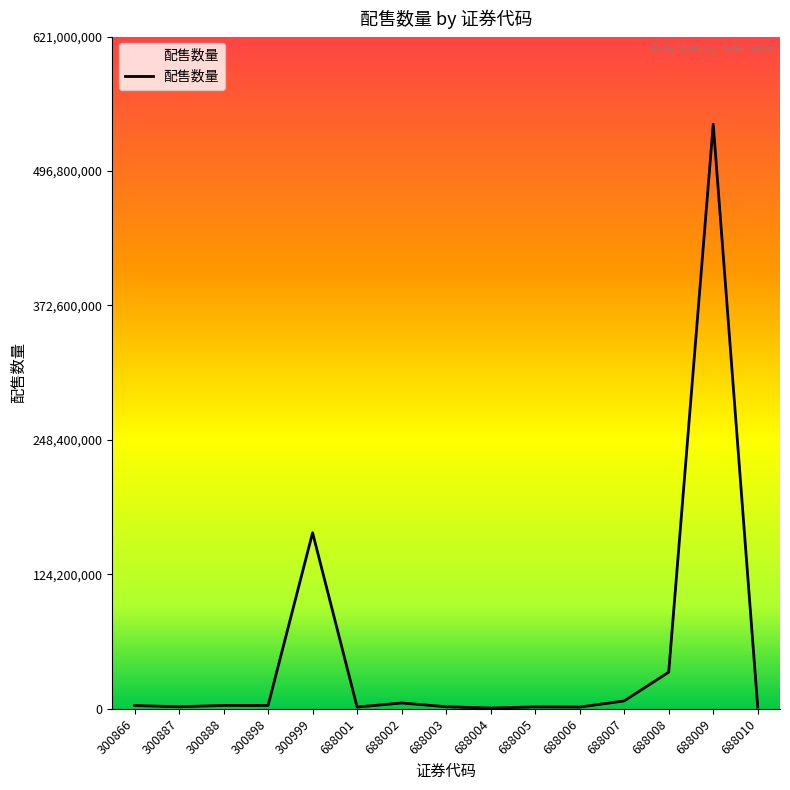

Approximately how many times larger is the value at 688004 compared to 688007?

0.1